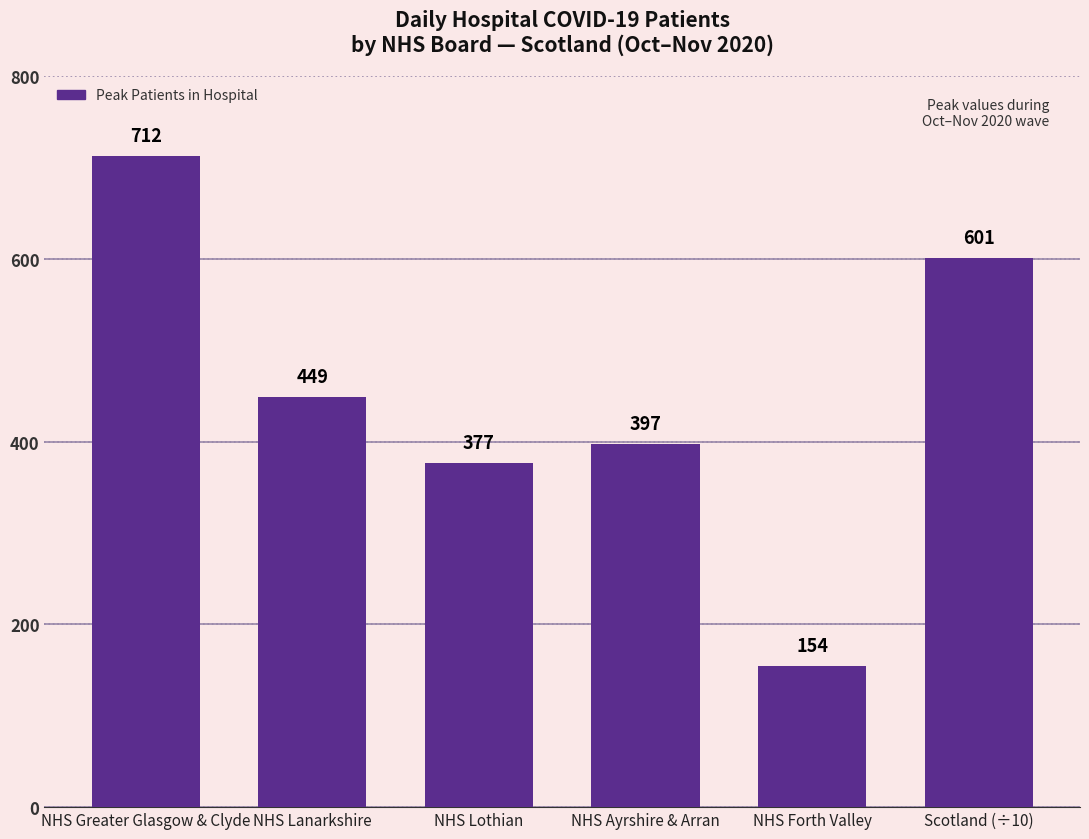

Count the number of categories in the chart.

6